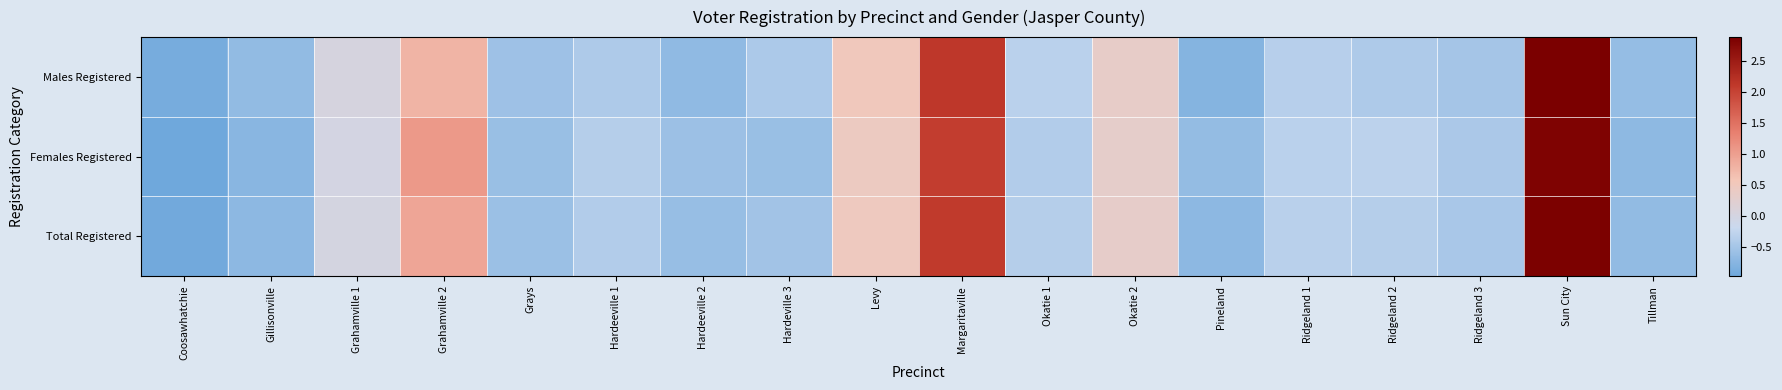

Reading left to right, what are all the values shown in this chart?

Males Registered: Coosawhatchie=-0.9	Gillisonville=-0.7	Grahamville 1=0.0	Grahamville 2=0.8	Grays=-0.6	Hardeeville 1=-0.4	Hardeeville 2=-0.7	Hardeville 3=-0.4	Levy=0.5	Margaritaville=2.1	Okatie 1=-0.3	Okatie 2=0.3	Pineland=-0.8	Ridgeland 1=-0.3	Ridgeland 2=-0.4	Ridgeland 3=-0.5	Sun City=2.9	Tillman=-0.6
Females Registered: Coosawhatchie=-1.0	Gillisonville=-0.7	Grahamville 1=-0.0	Grahamville 2=1.1	Grays=-0.6	Hardeeville 1=-0.4	Hardeeville 2=-0.6	Hardeville 3=-0.6	Levy=0.4	Margaritaville=2.1	Okatie 1=-0.4	Okatie 2=0.3	Pineland=-0.7	Ridgeland 1=-0.3	Ridgeland 2=-0.3	Ridgeland 3=-0.5	Sun City=2.8	Tillman=-0.7
Total Registered: Coosawhatchie=-0.9	Gillisonville=-0.7	Grahamville 1=0.0	Grahamville 2=0.9	Grays=-0.6	Hardeeville 1=-0.4	Hardeeville 2=-0.6	Hardeville 3=-0.5	Levy=0.5	Margaritaville=2.1	Okatie 1=-0.4	Okatie 2=0.3	Pineland=-0.7	Ridgeland 1=-0.3	Ridgeland 2=-0.4	Ridgeland 3=-0.5	Sun City=2.9	Tillman=-0.7